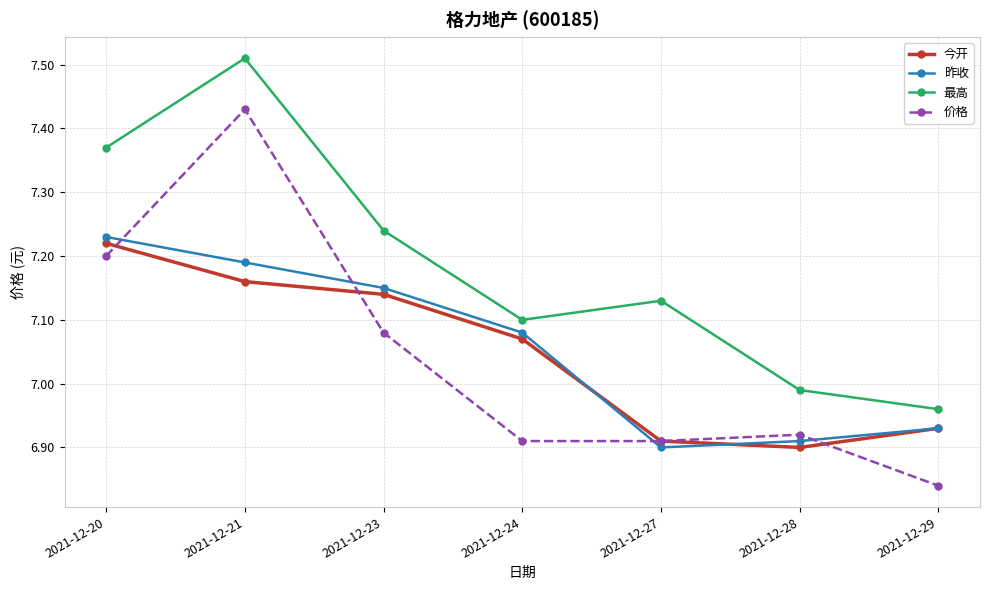

At which category is the sum across all series the highest?

2021-12-21